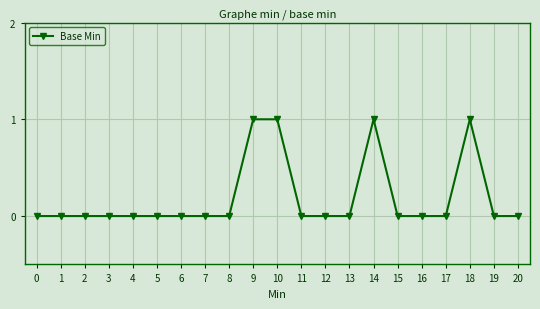

True or false: the data has more than 1 interior local peaks.

True